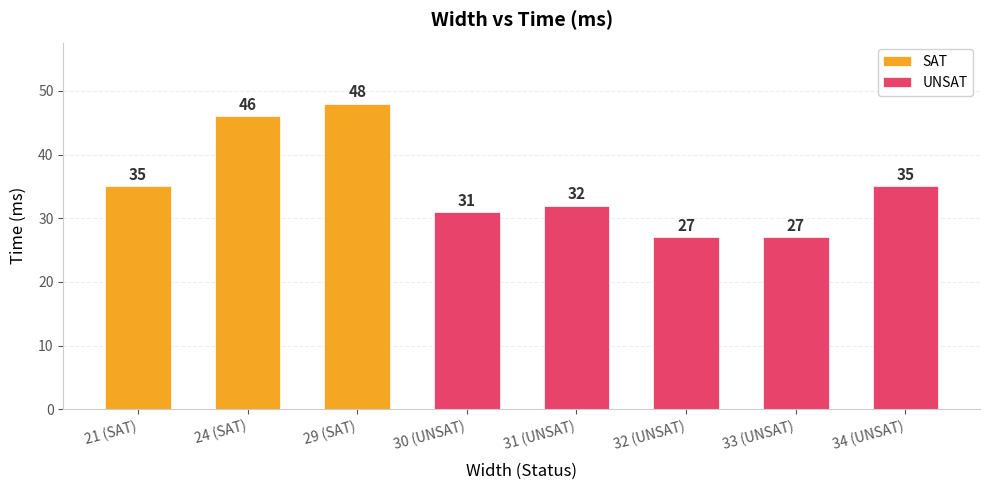

The value at 30 (UNSAT) is 31. True or false?

True